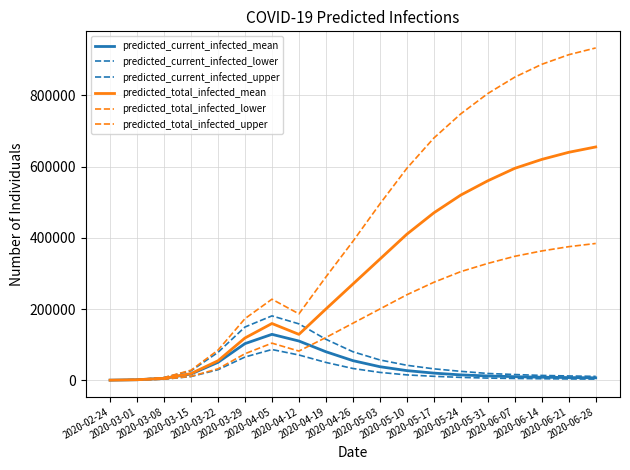

Is it true that predicted_total_infected_mean equals 33031 at 2020-03-15?

False